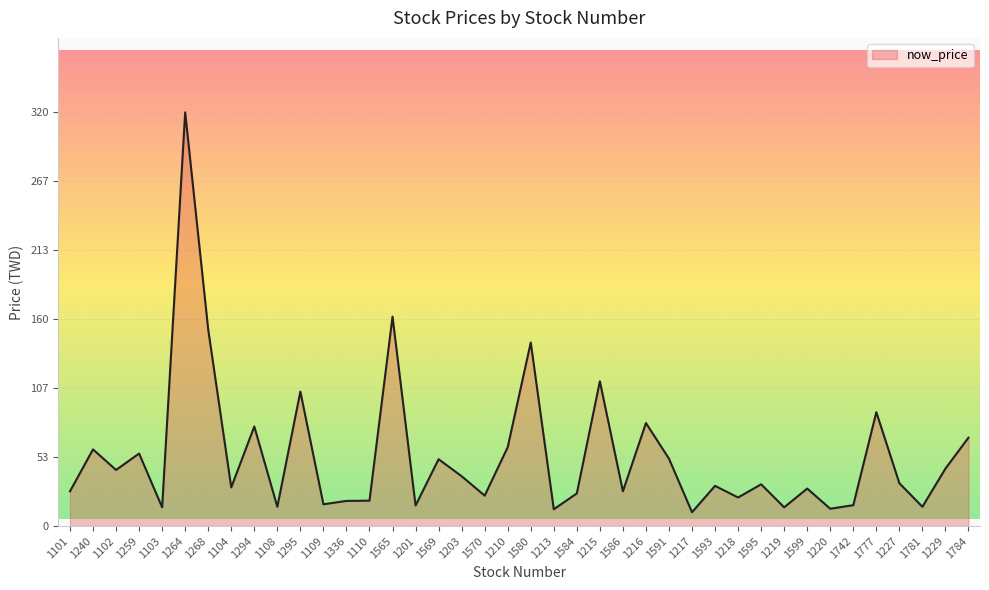

How many lines are shown in the chart?

1